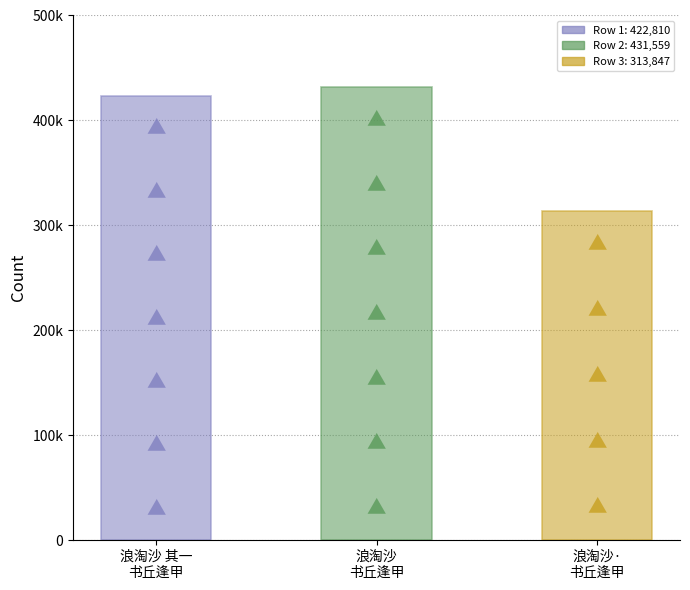

Approximately how many times larger is the value at 浪淘沙 其一 compared to 浪淘沙·?

1.3